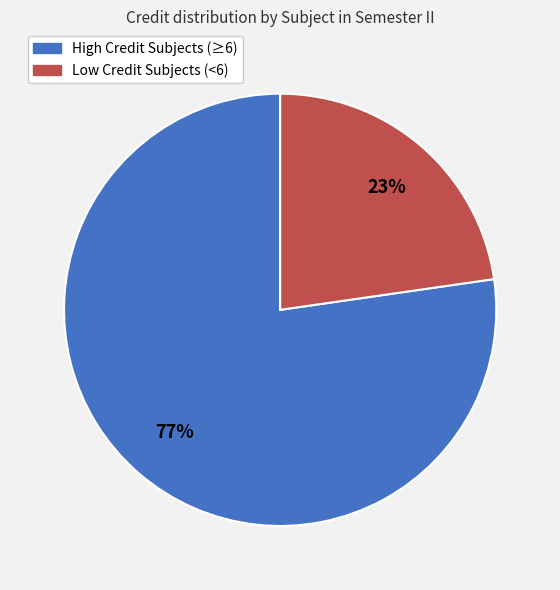

Does any single category account for the majority?

Yes